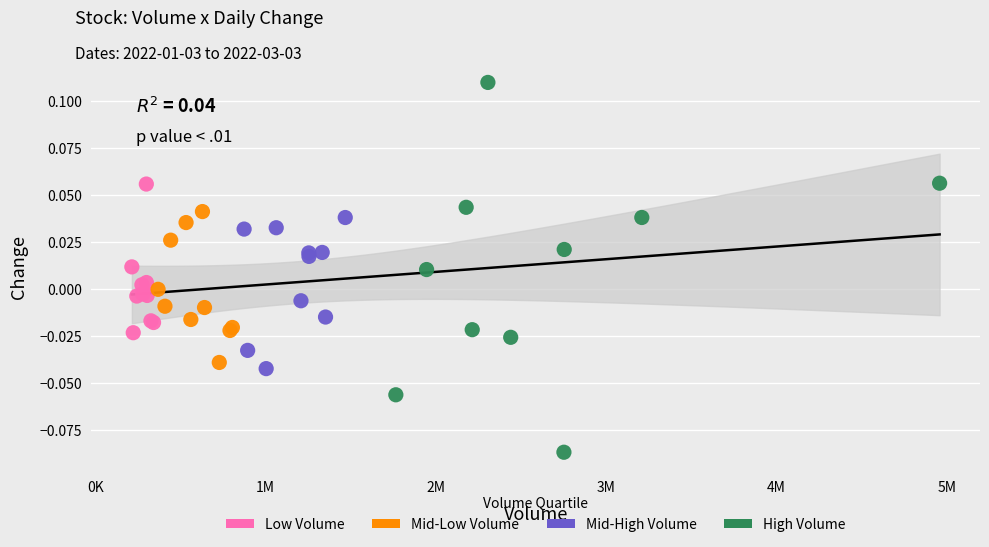

What are all the series names shown in the legend?

Low Volume, Mid-Low Volume, Mid-High Volume, High Volume